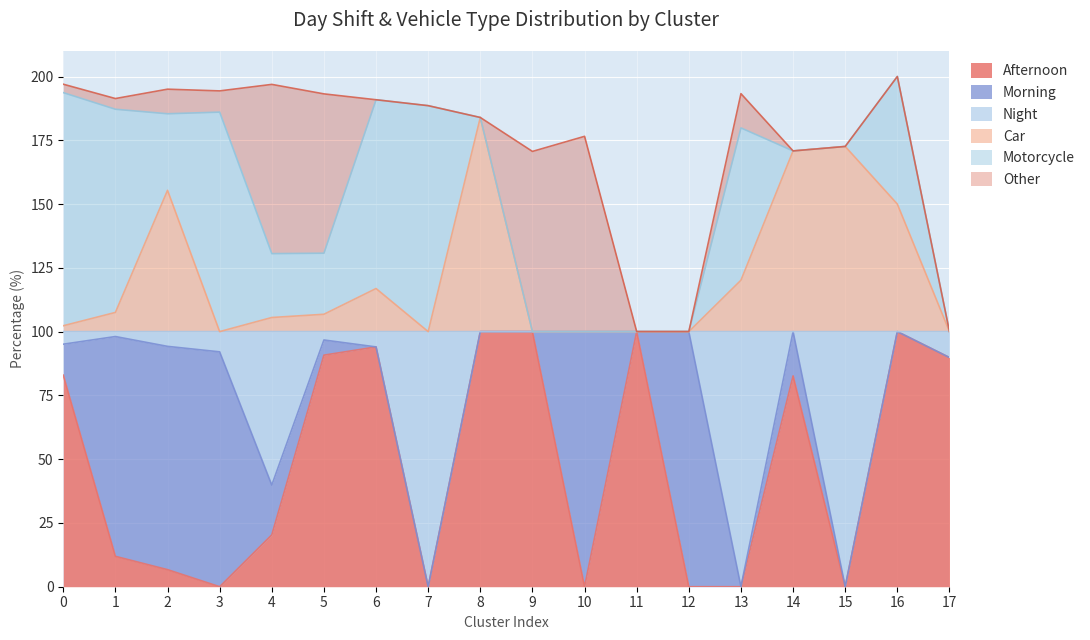

What is the sum of the Afternoon values at 1 and 16?

111.9